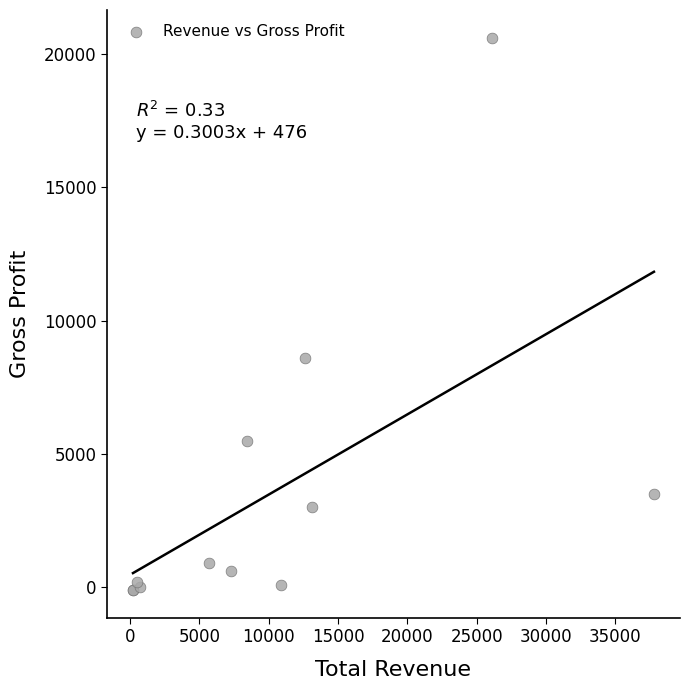

What Y value in the scatter plot is closest to 10250?

8600